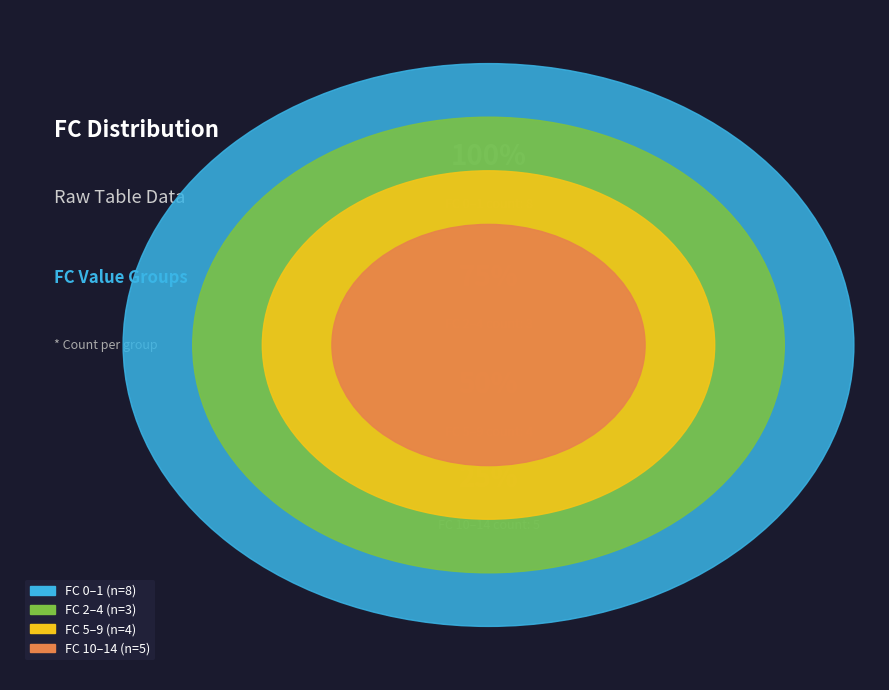

Do 0 and 1 together represent more than half of the pie?

No